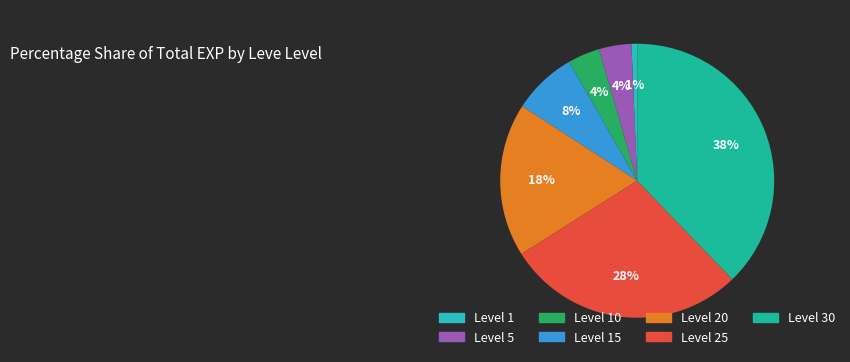

To the nearest percent, what is the difference between the largest and smallest slice percentages?

37%